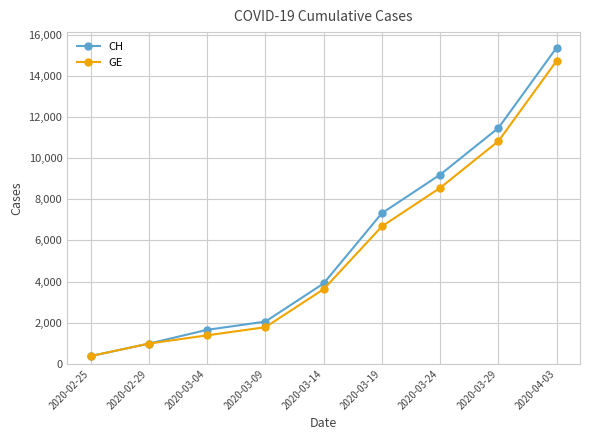

What is the lowest value of the CH series?

375